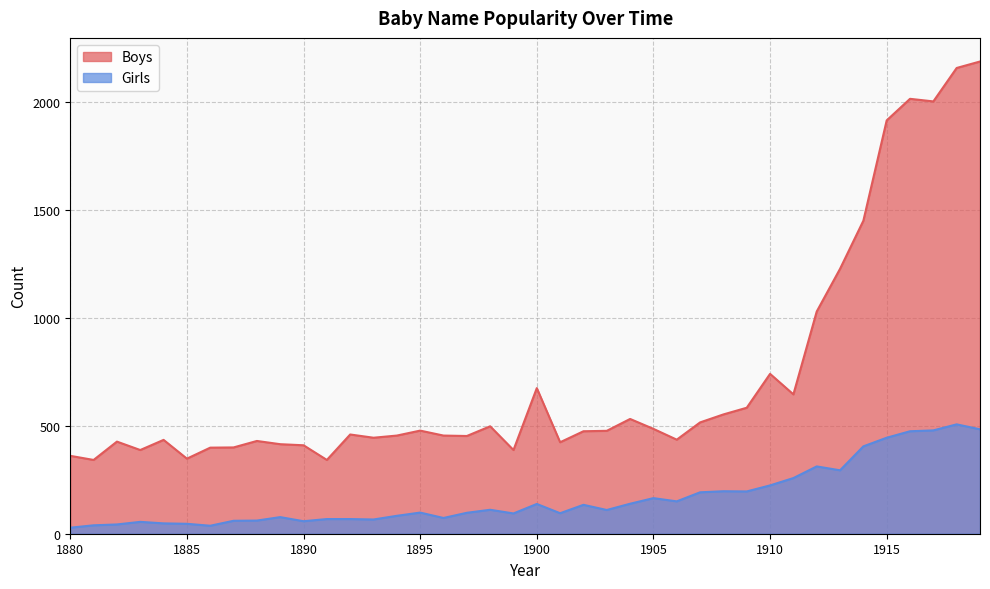

True or false: Boys has more than 2 points higher than both neighbors.

True